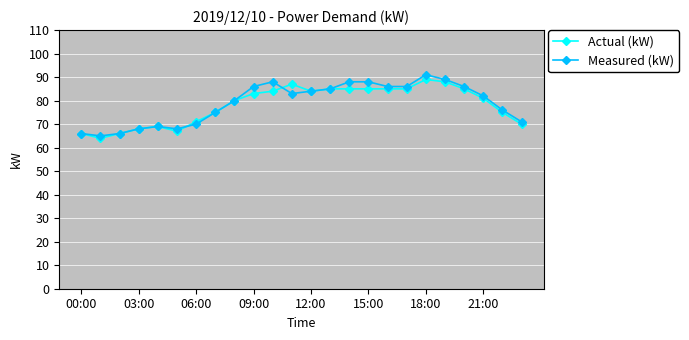

True or false: Measured (kW) has more than 2 points higher than both neighbors.

True